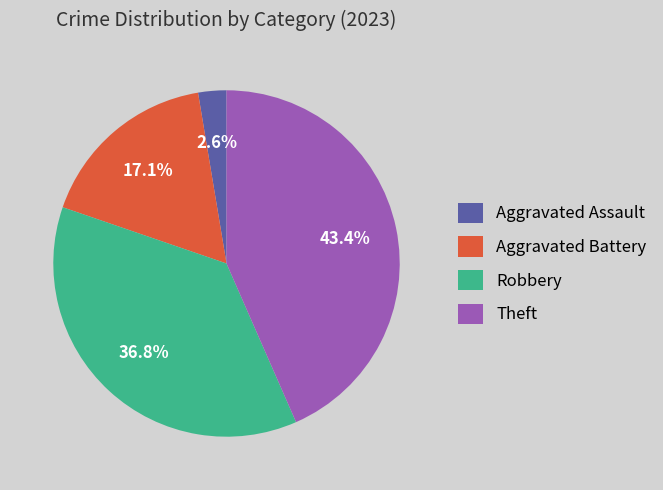

Combined, what portion of the pie is Aggravated Assault and Aggravated Battery?

19.7%